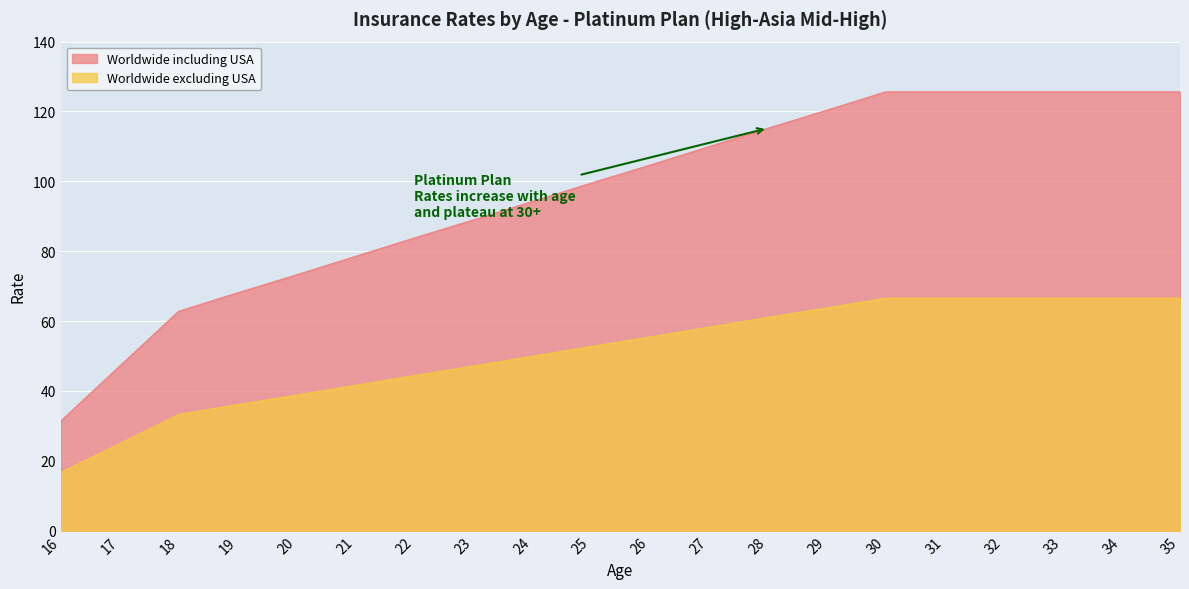

Reading left to right, list all the values displayed in this chart.

Worldwide including USA: 31.4	47.1	62.8	68.1	73.2	78.5	83.8	88.9	94.2	99.5	104.6	109.9	115.2	120.3	125.6	125.6	125.6	125.6	125.6	125.6
Worldwide excluding USA: 16.6	25.0	33.3	36.1	38.8	41.6	44.4	47.1	49.9	52.7	55.5	58.3	61.1	63.8	66.6	66.6	66.6	66.6	66.6	66.6